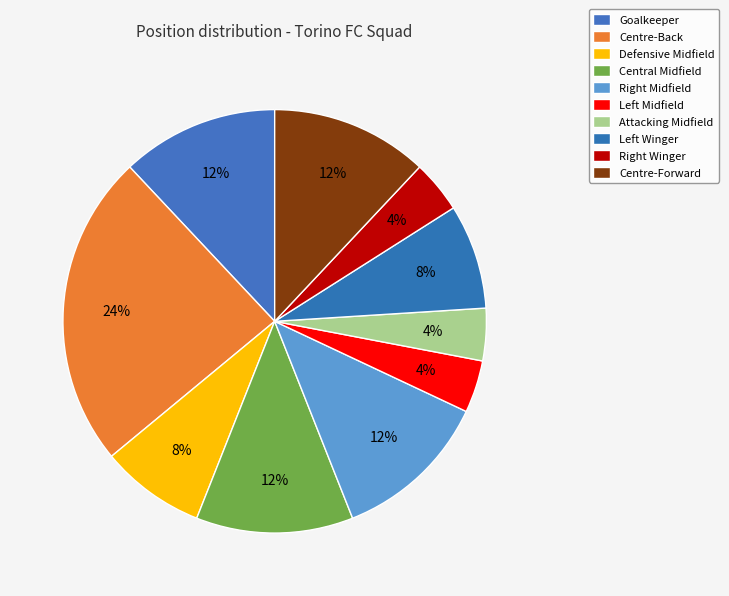

How many slices are in this pie chart?

10